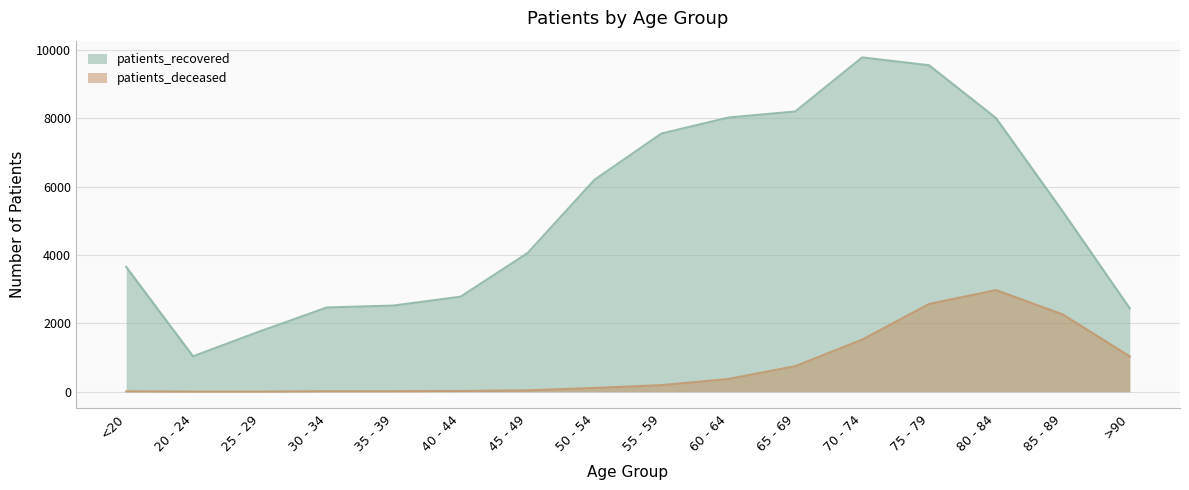

What is the value of the patients_recovered point at the 14th from the left?

8014